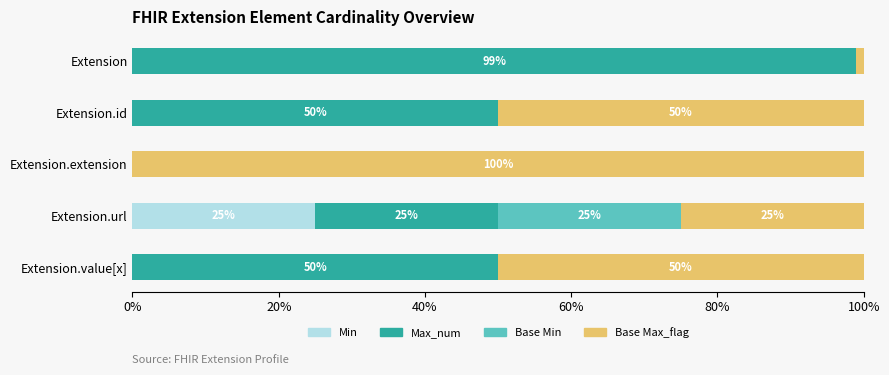

Count the number of categories in the chart.

5